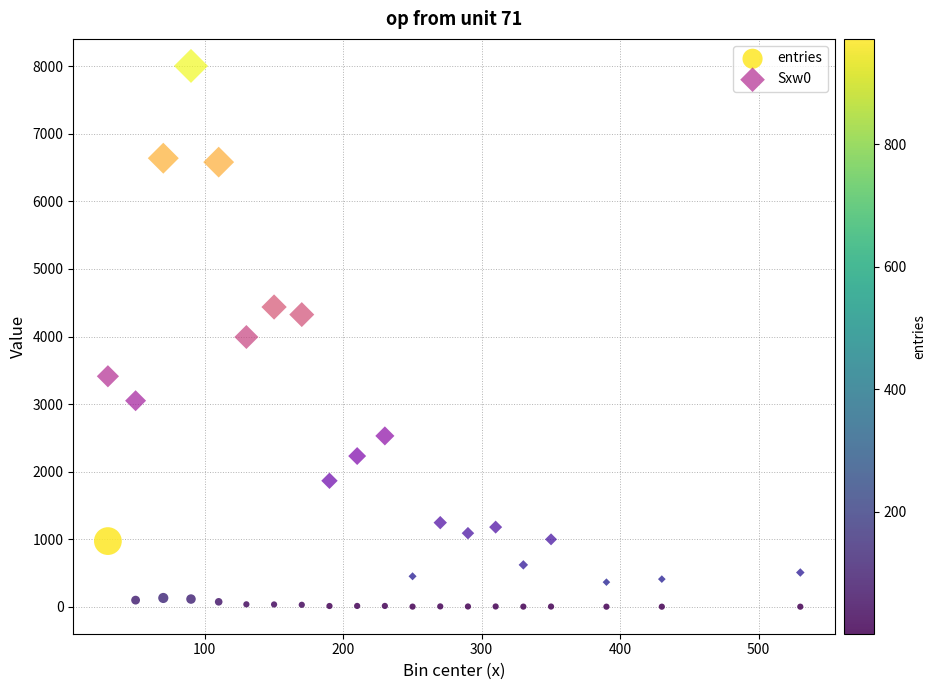

Which series has the widest spread of Y values?

Sxw0